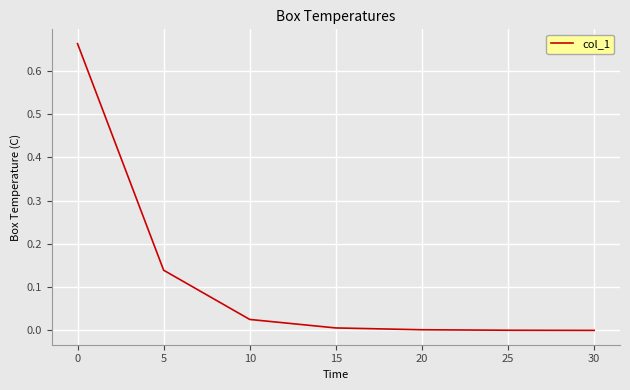

The value at 25 is 0.0. True or false?

True